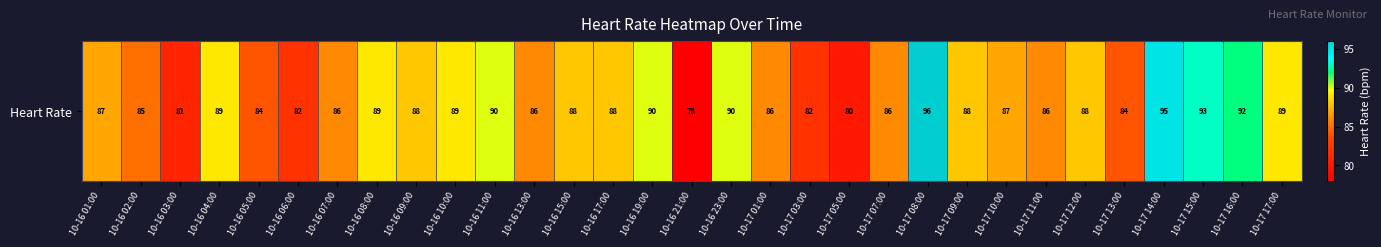

What is the change in value from 10-16 03:00 to 10-16 05:00?

+3